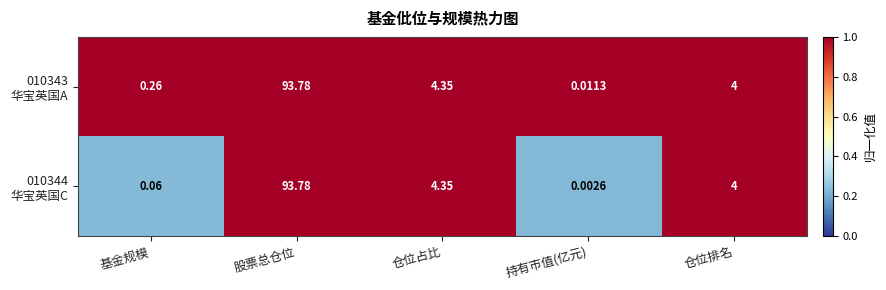

Which category has the highest value across all series?

股票总仓位